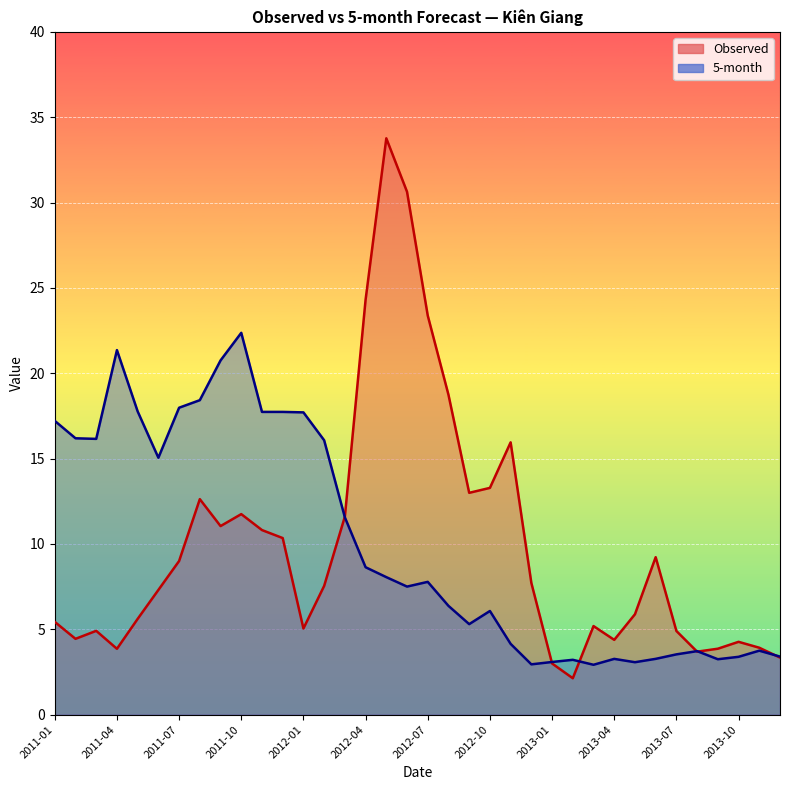

What is the maximum value shown in the chart?

33.8